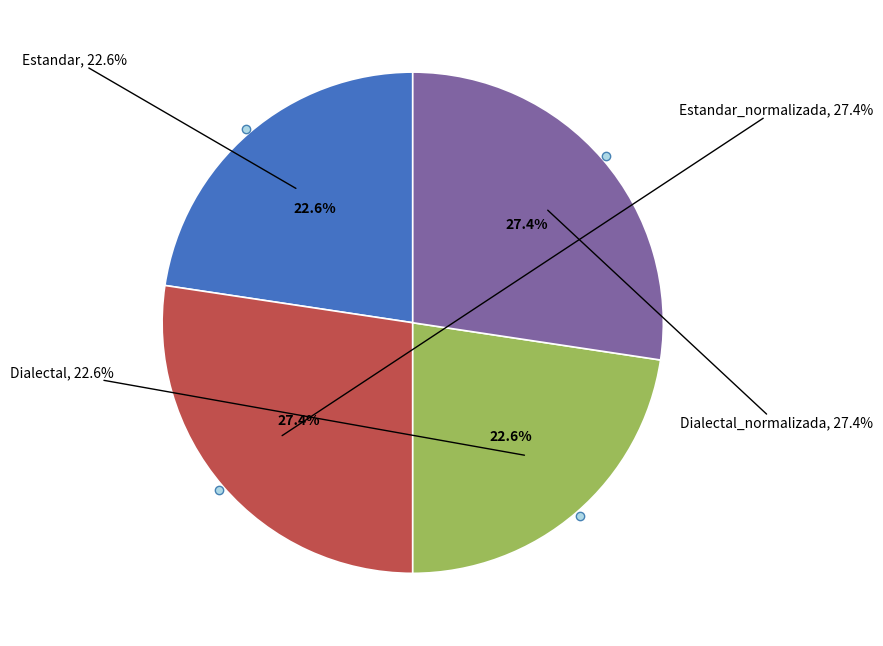

Is there any slice that represents more than half of the pie?

No